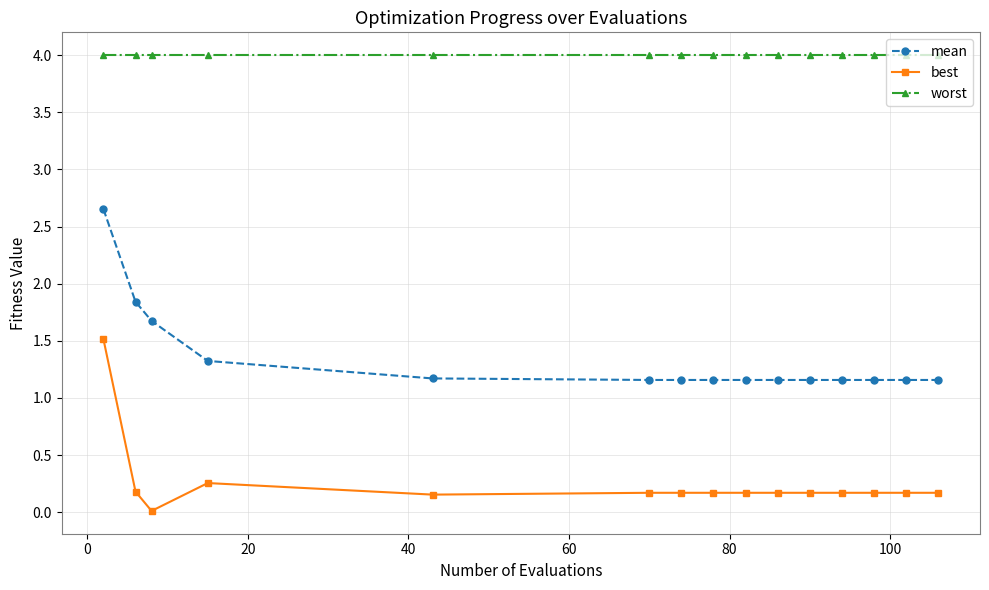

List the series in order of their peak value, highest first.

worst, mean, best